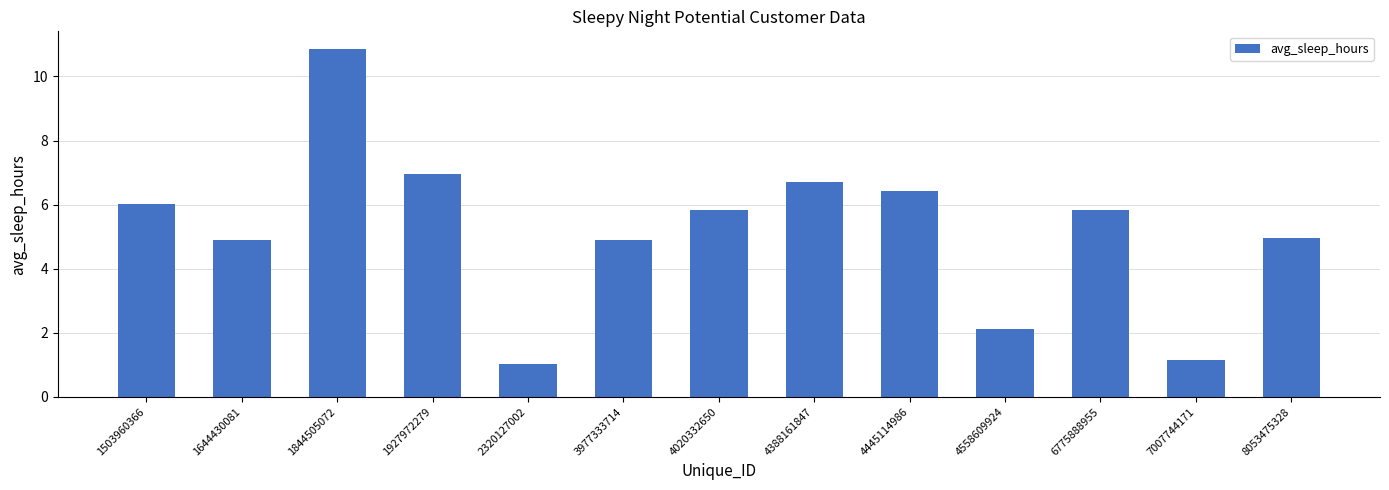

What is the maximum value shown in the chart?

10.9